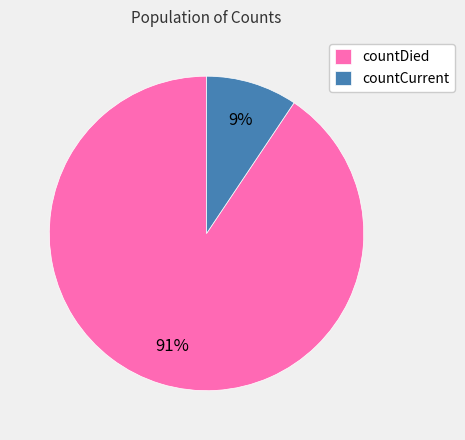

The countCurrent slice represents 9% of the pie. True or false?

True